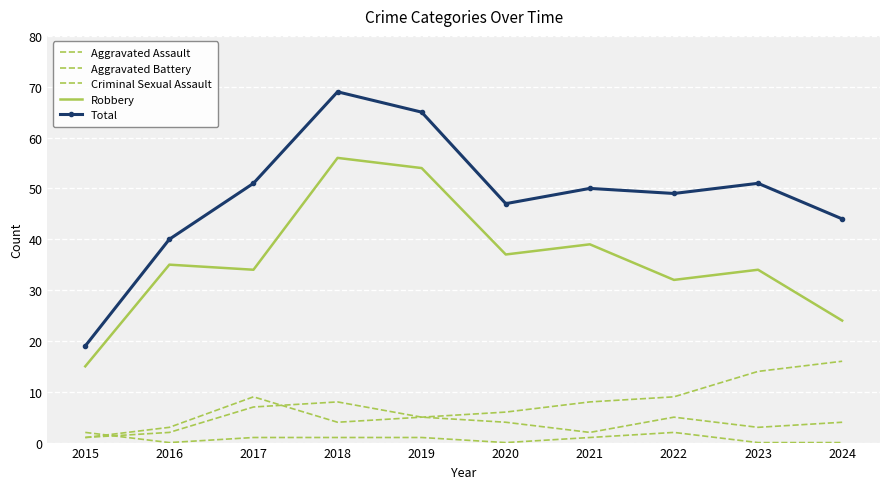

True or false: Aggravated Battery has more than 2 interior local peaks.

False